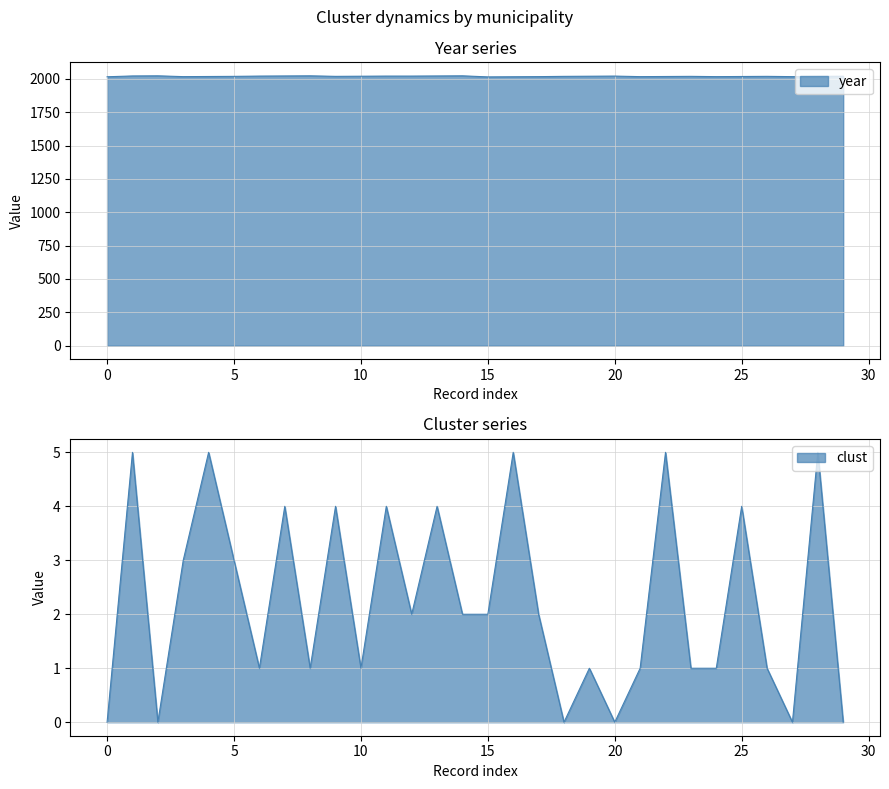

At how many categories does at least one series exceed 510?

30